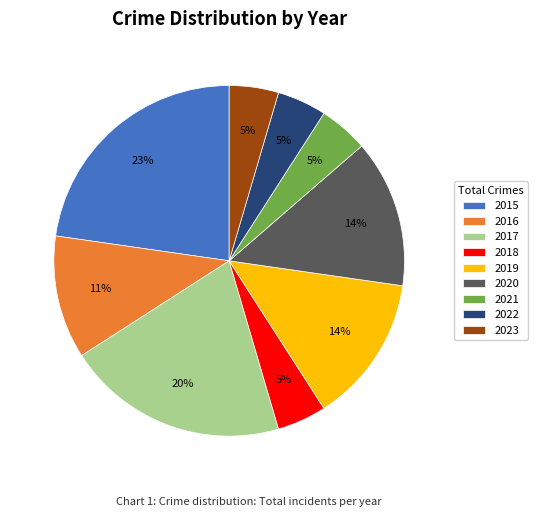

To the nearest percent, what is the difference between the largest and smallest slice percentages?

18%